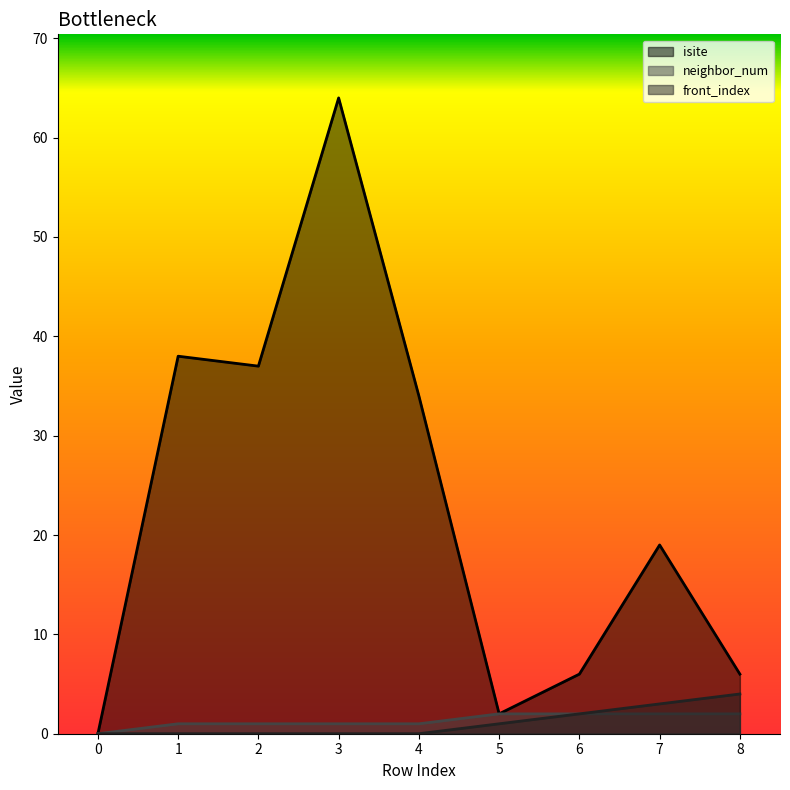

Is it true that neighbor_num equals 0 at 0?

True